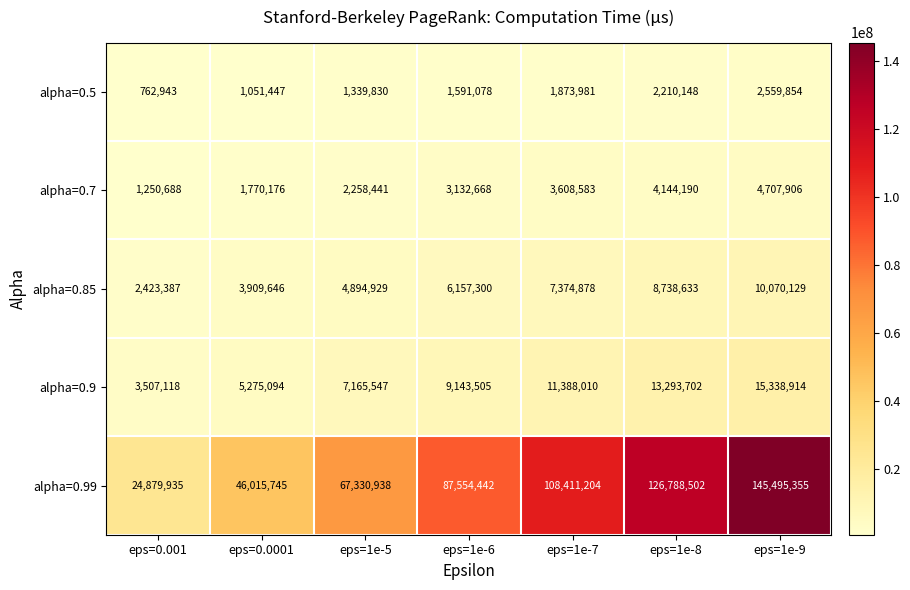

Rank the series by their maximum value, from highest to lowest.

alpha=0.99, alpha=0.9, alpha=0.85, alpha=0.7, alpha=0.5